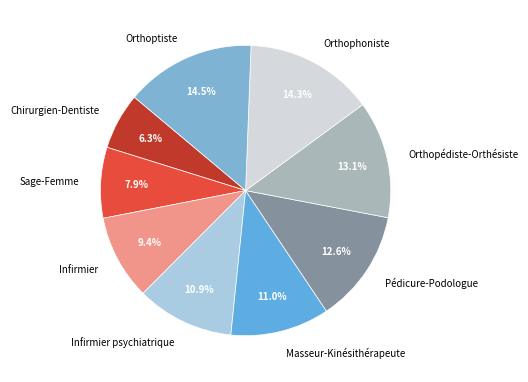

To the nearest percent, what is the difference between the largest and smallest slice percentages?

8%